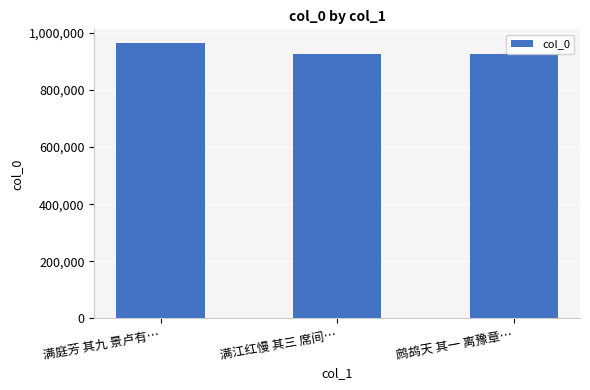

Where is the data nearest to the value 945165?

鹧鸪天 其一 离豫章…